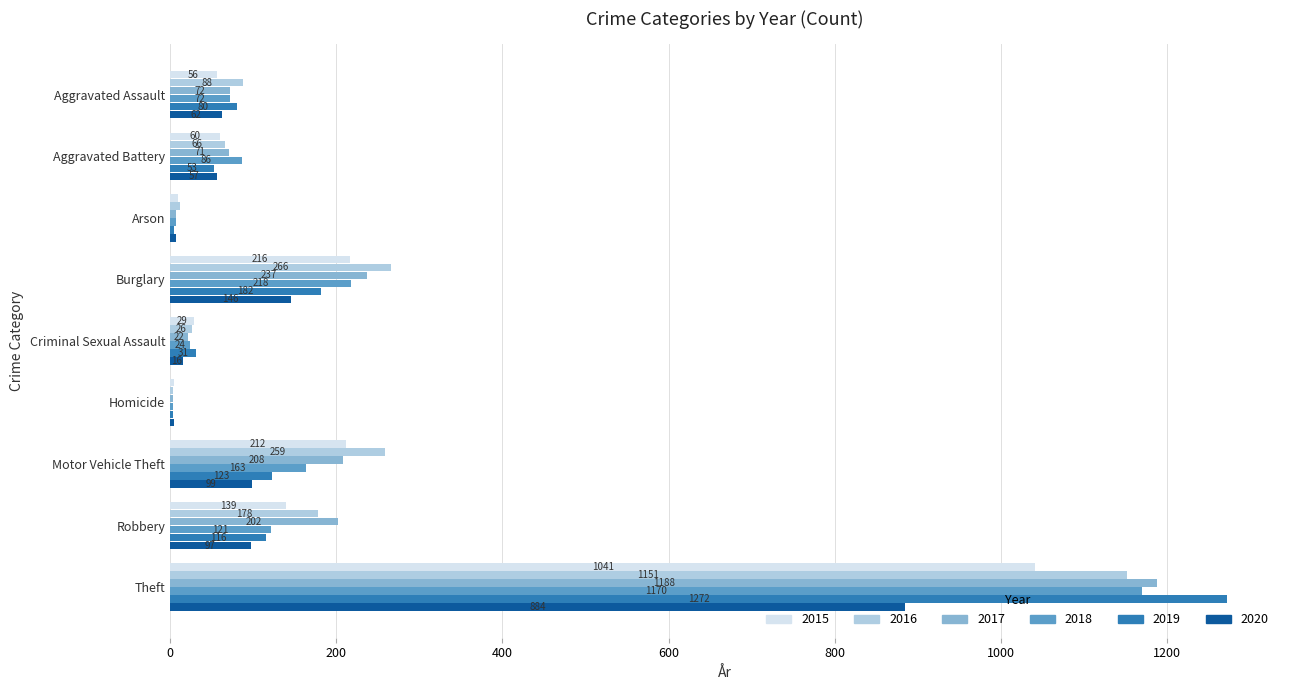

Is it true that 2017 equals 4 at Homicide?

True